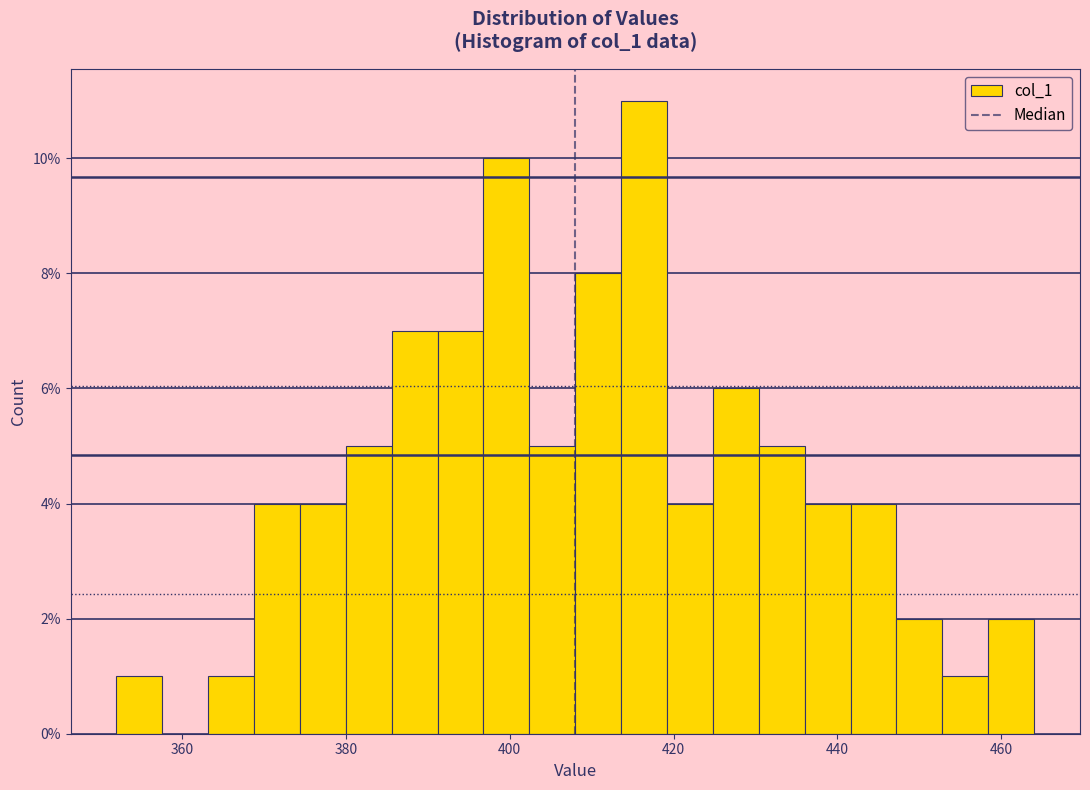

Read against the x-axis, roughly where is the centre of the tallest bar?

416